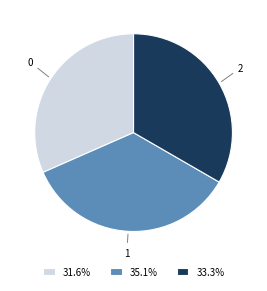

Is the sum of 31.6% and 33.3% greater than half?

Yes